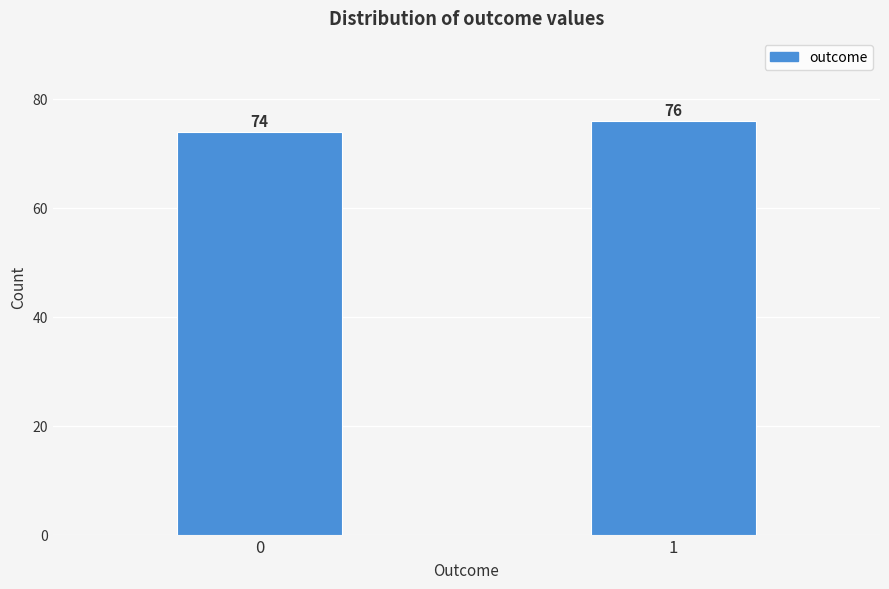

Reading left to right, extract all data points from this chart.

74	76